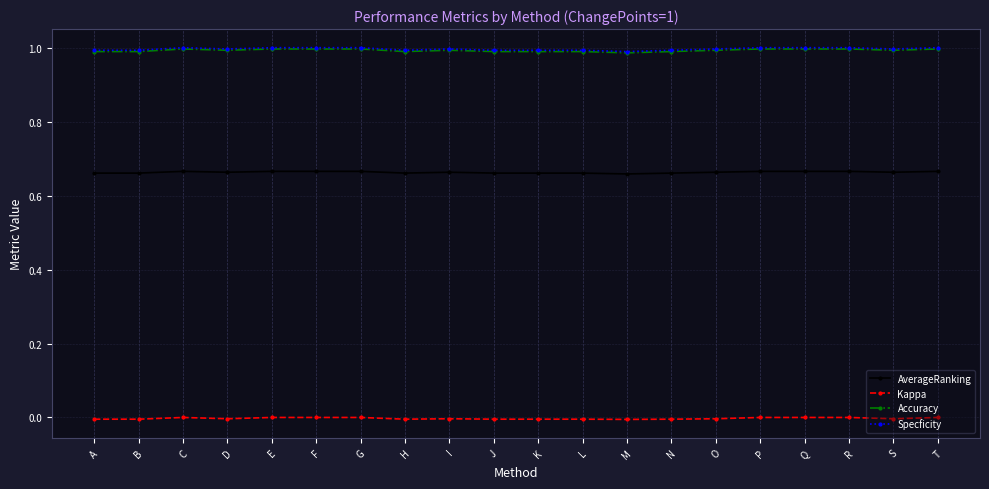

Which series has the widest spread of values?

Specficity